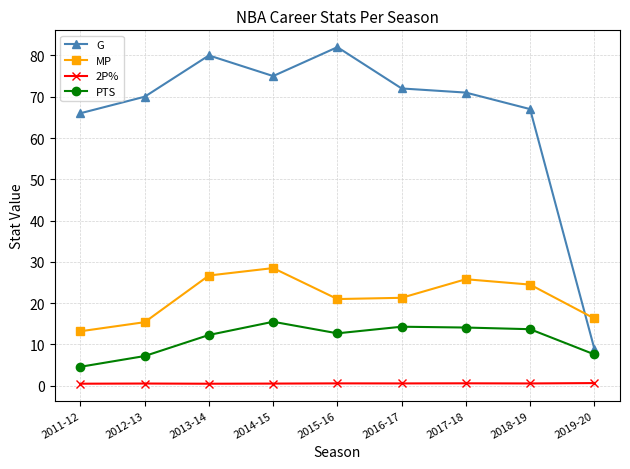

At which label does G first exceed 71?

2013-14